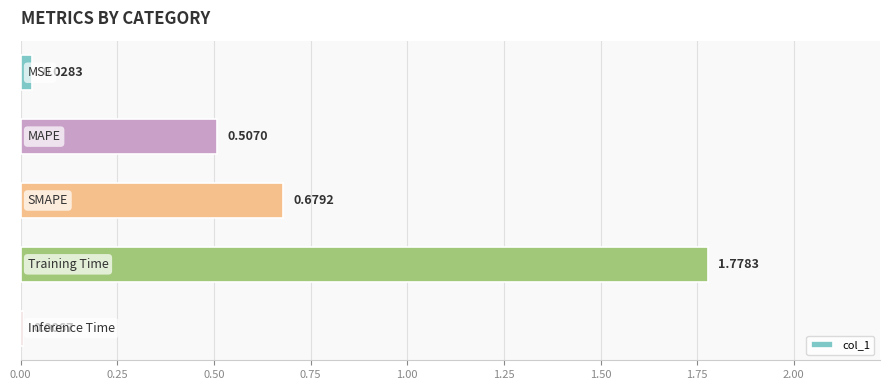

What is the sum of all values?

3.0